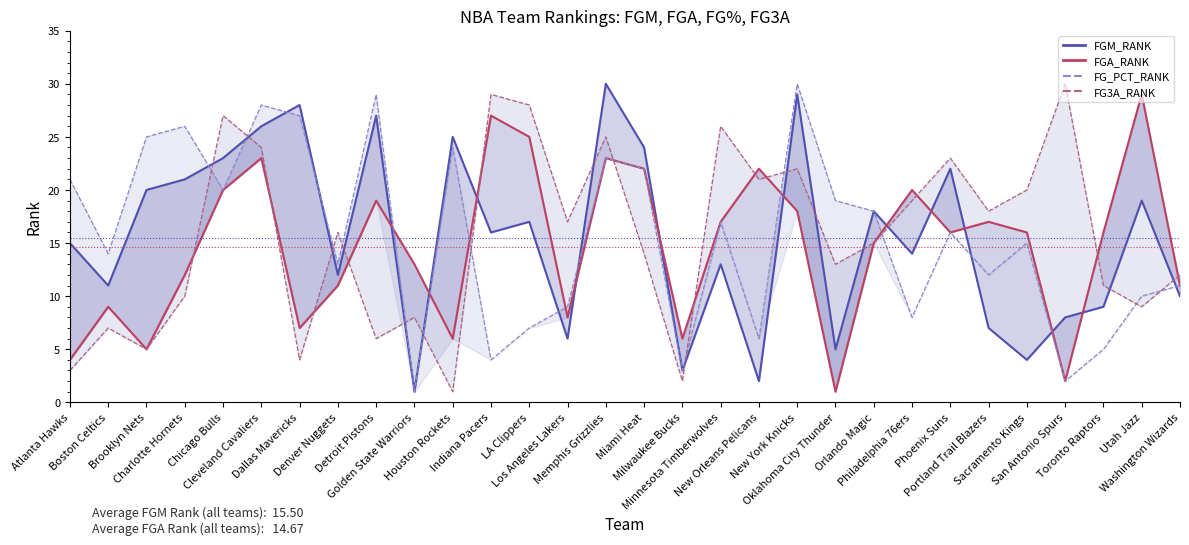

What is the sum of the FG3A_RANK values at Charlotte Hornets and Dallas Mavericks?

14